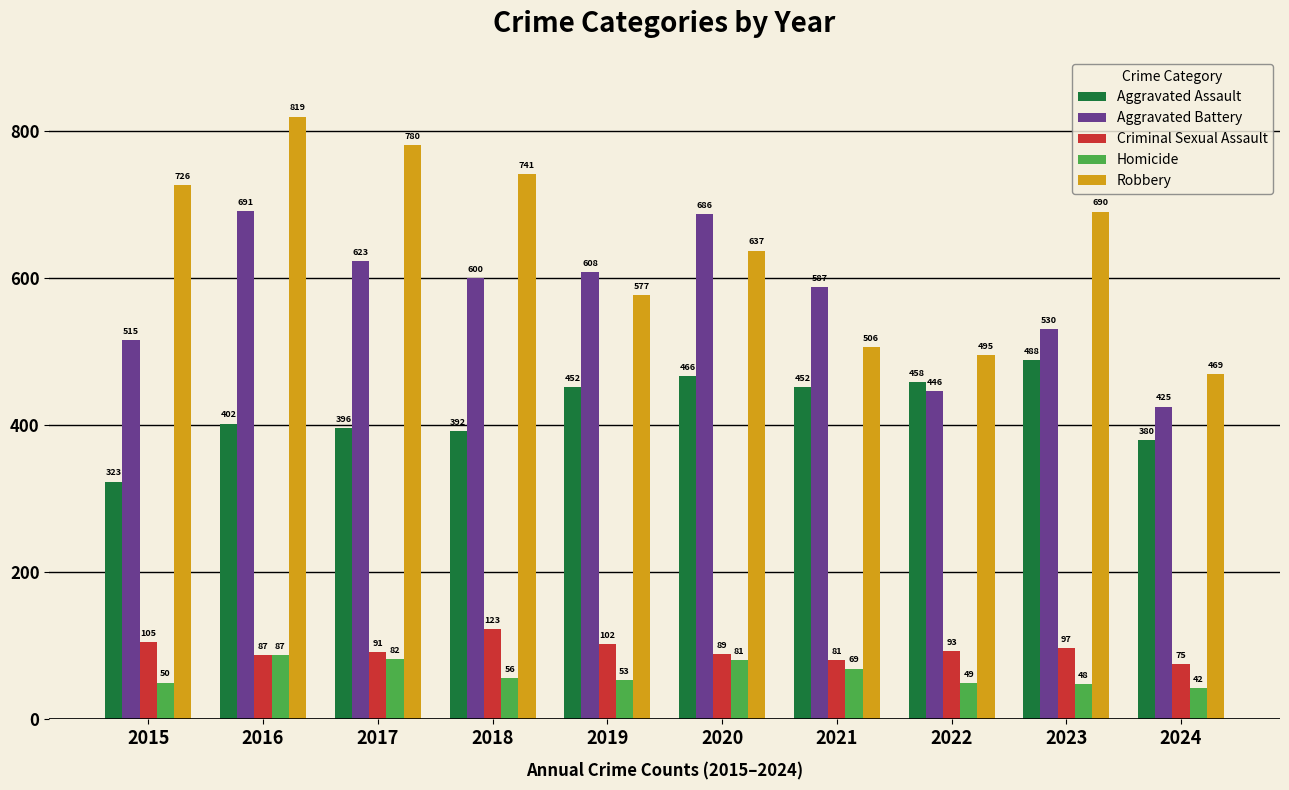

Reading right to left, transcribe all the data shown in this chart.

Aggravated Assault: 380	488	458	452	466	452	392	396	402	323
Aggravated Battery: 425	530	446	587	686	608	600	623	691	515
Criminal Sexual Assault: 75	97	93	81	89	102	123	91	87	105
Homicide: 42	48	49	69	81	53	56	82	87	50
Robbery: 469	690	495	506	637	577	741	780	819	726